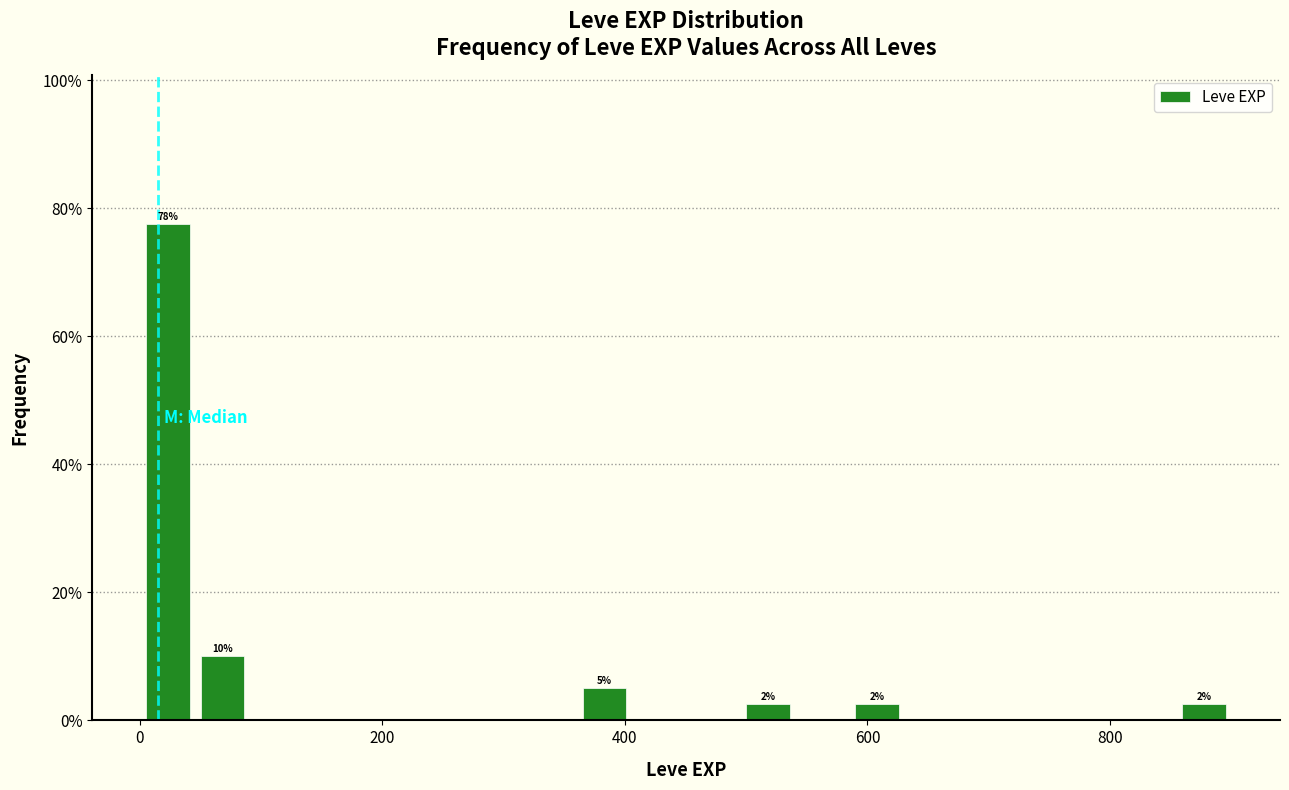

Around what value on the x-axis is the tallest bar? Give the approximate position of its centre, as read against the axis.

20